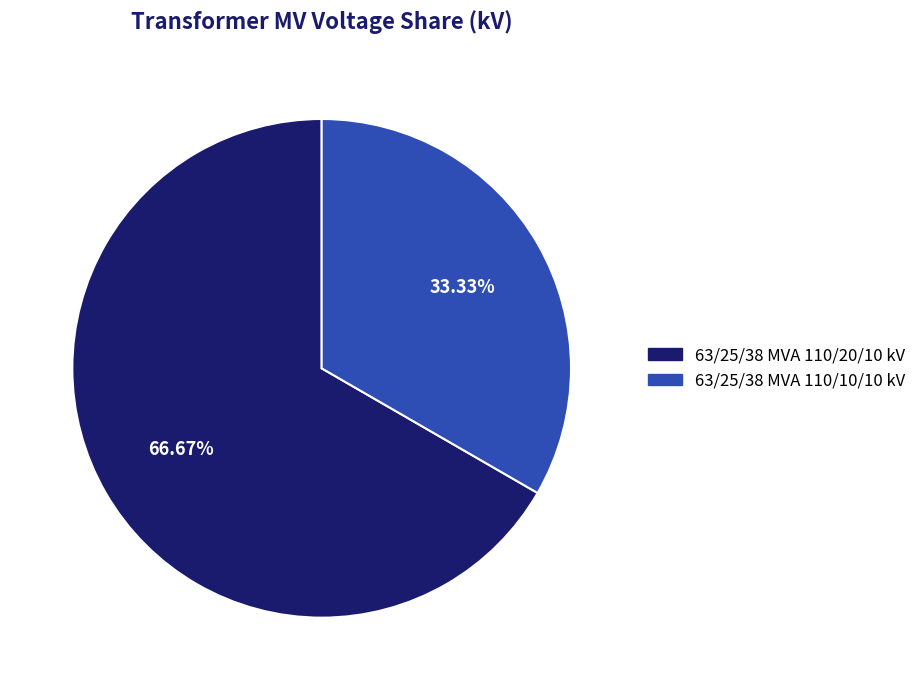

Between 63/25/38 MVA 110/10/10 kV and 63/25/38 MVA 110/20/10 kV, which is larger?

63/25/38 MVA 110/20/10 kV